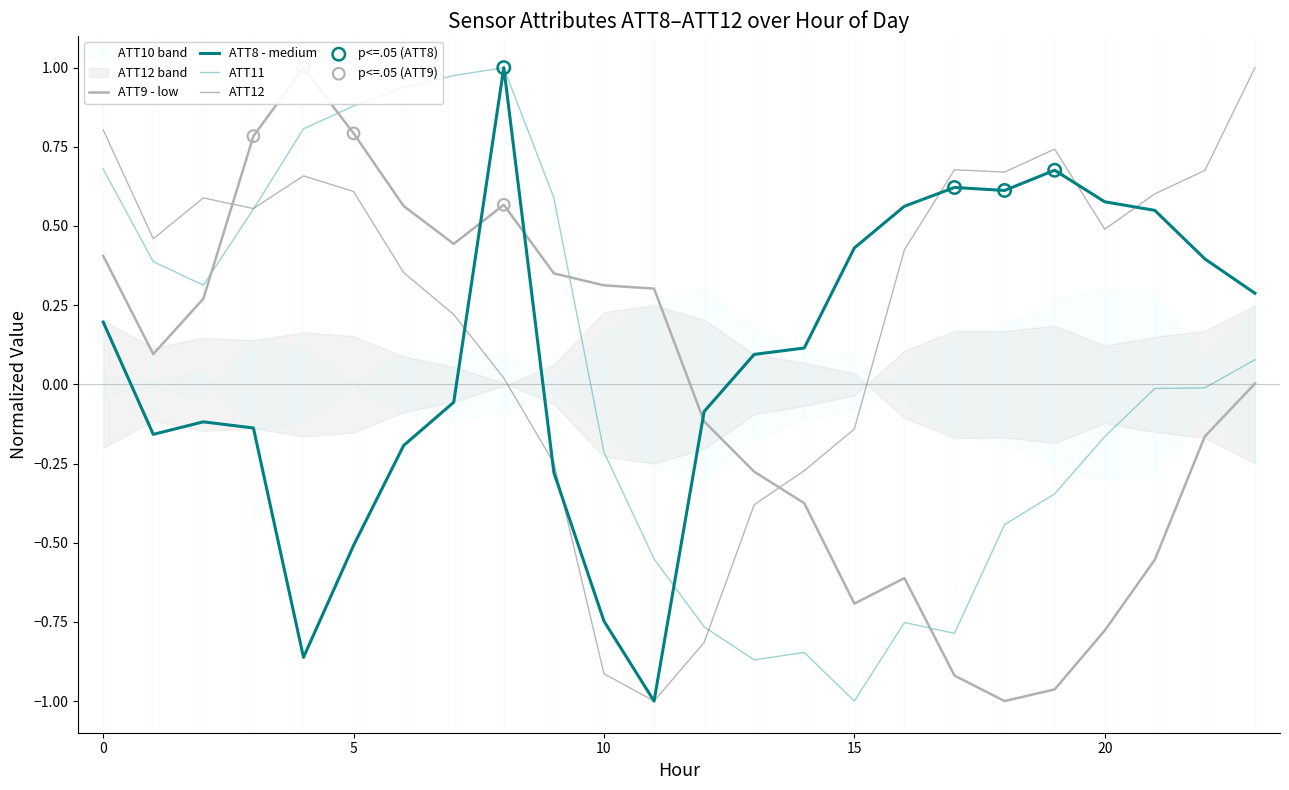

What are all the series names shown in the legend?

ATT8, ATT9, ATT11, ATT12